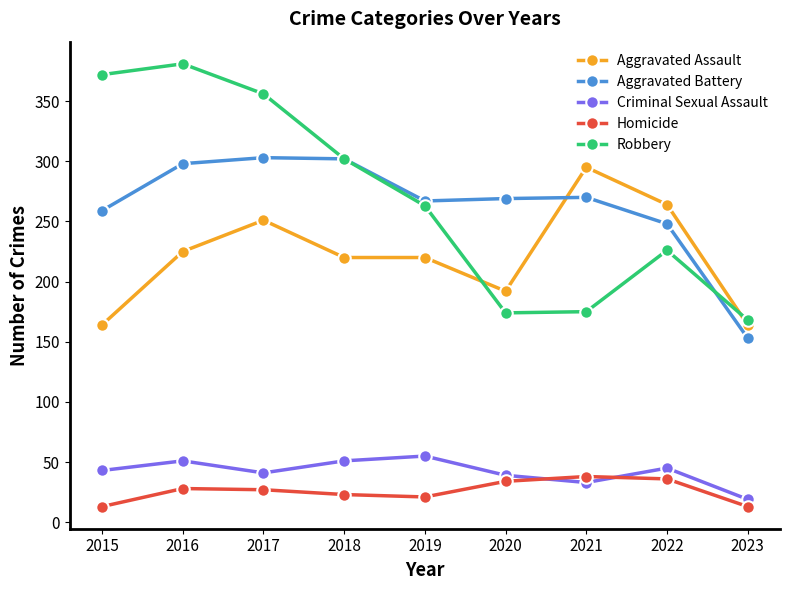

True or false: Aggravated Assault and Aggravated Battery intersect in this chart.

True